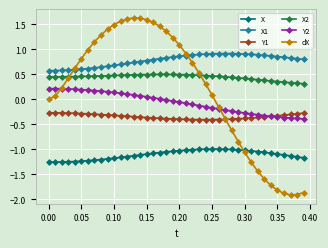

How many series are shown in this chart?

6